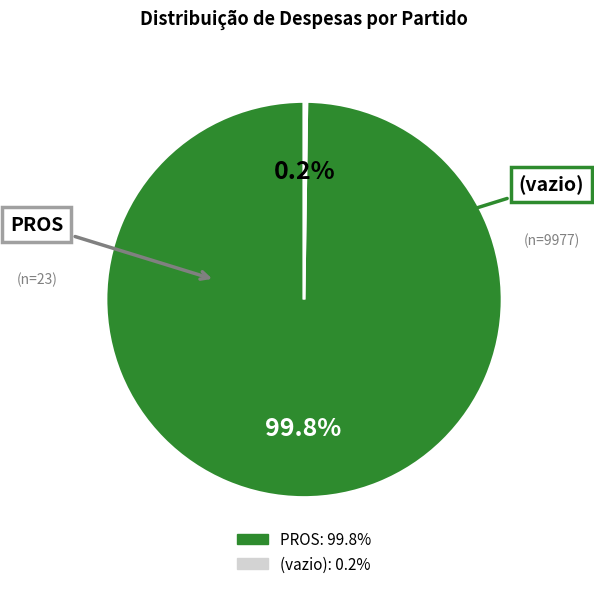

Does PROS account for over 50% of the chart?

Yes